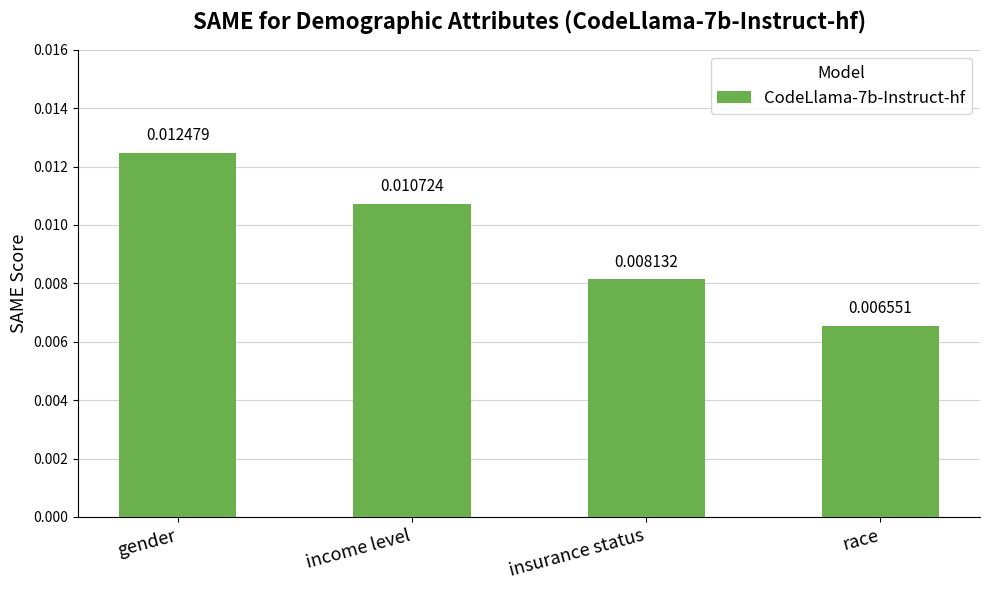

Between insurance status and race, which is larger?

insurance status